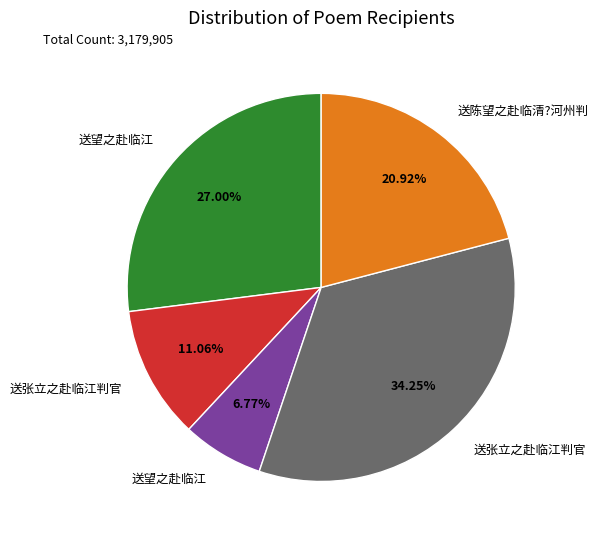

Is there a majority slice in this chart?

No